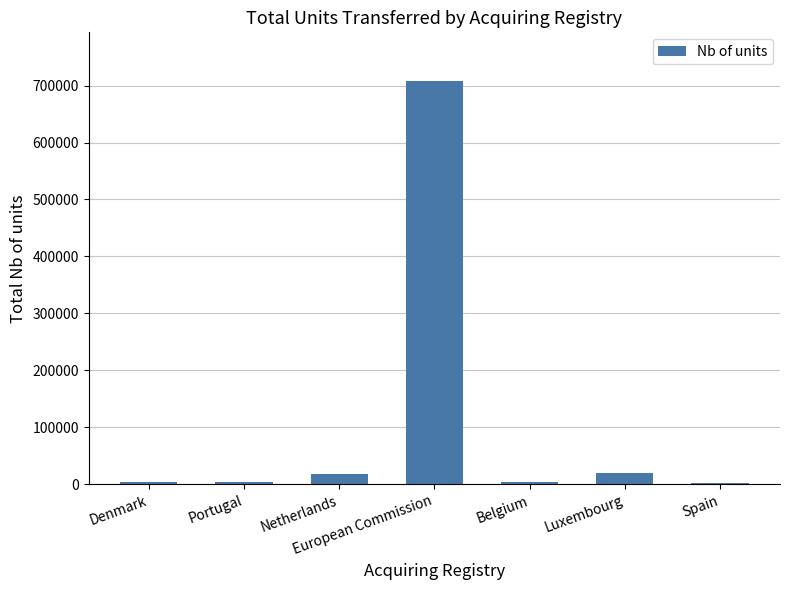

Which label corresponds to the largest value in the chart?

European Commission